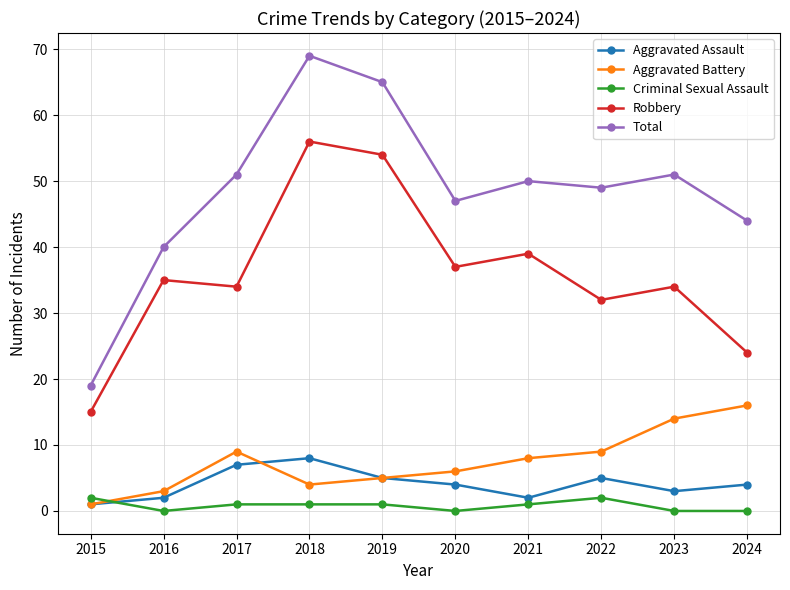

Is the value of Aggravated Assault at 2016 greater than the value of Aggravated Battery at 2023?

No